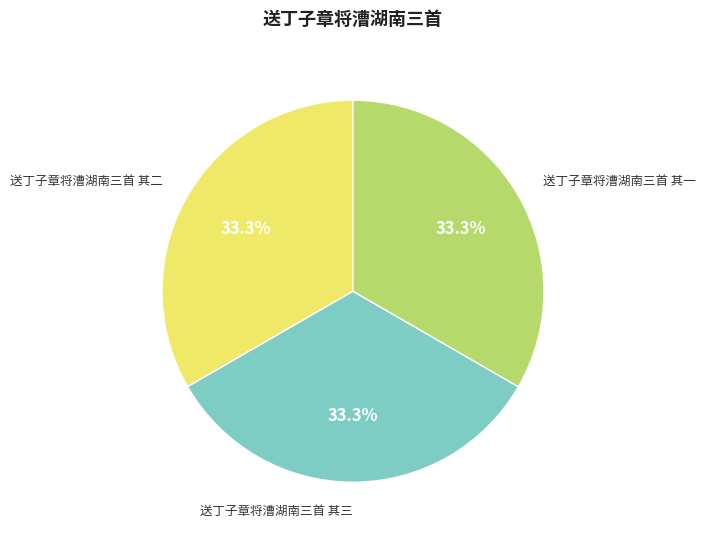

Is there a majority slice in this chart?

No